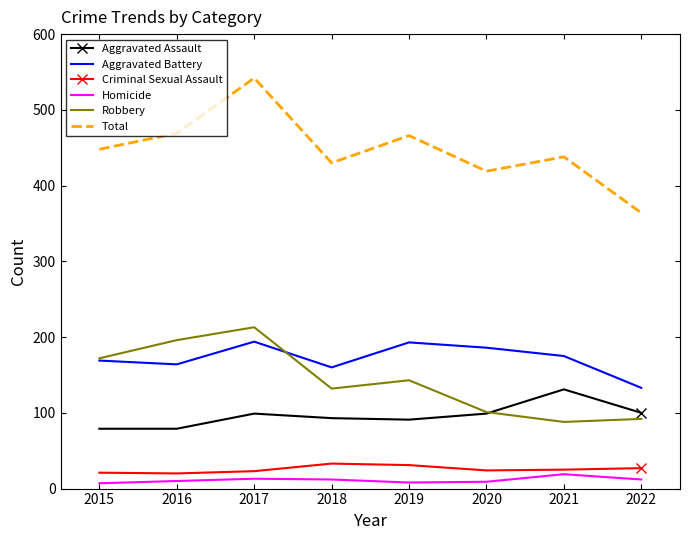

Rank the series at 2019 from highest to lowest value.

Total, Aggravated Battery, Robbery, Aggravated Assault, Criminal Sexual Assault, Homicide